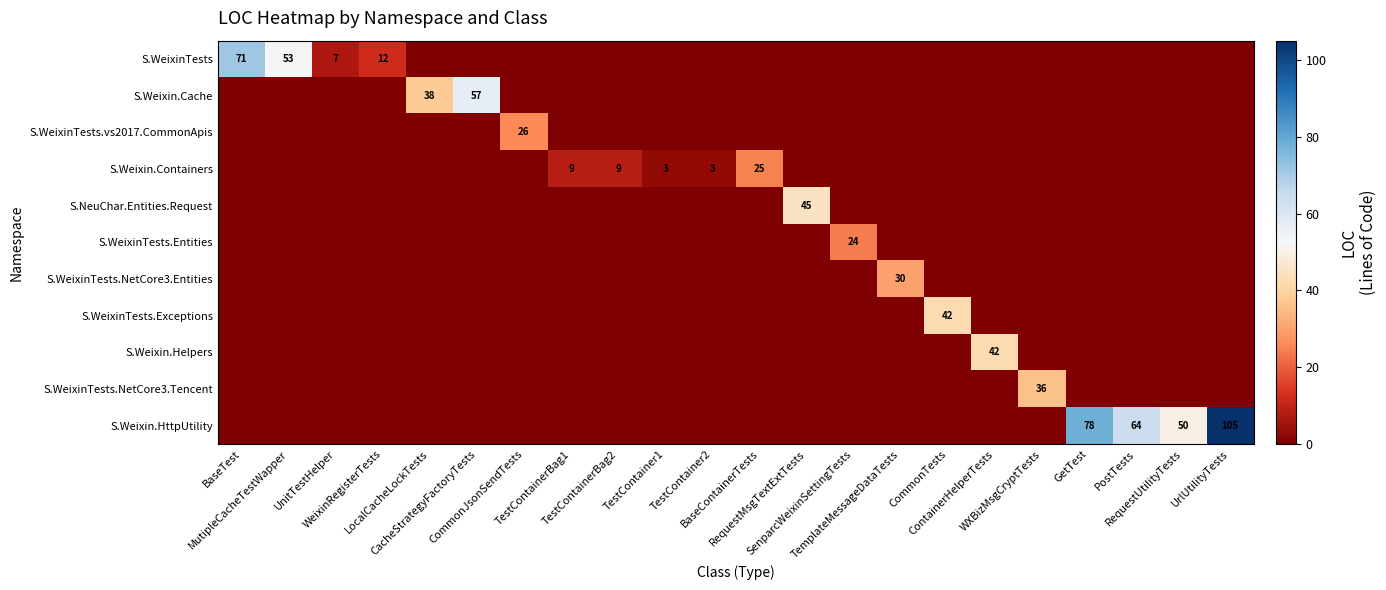

What is the difference between the maximum and minimum values in the S.WeixinTests.Exceptions series?

42